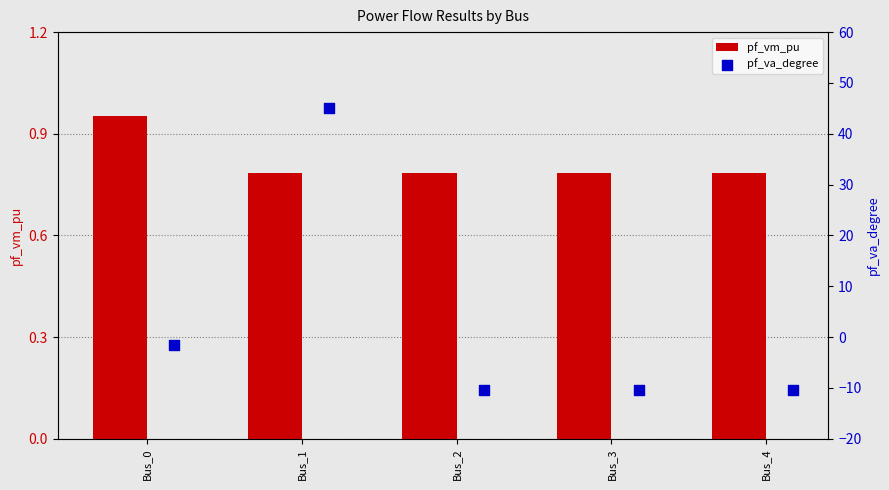

Is it true that pf_vm_pu equals 1.3 at Bus_4?

False